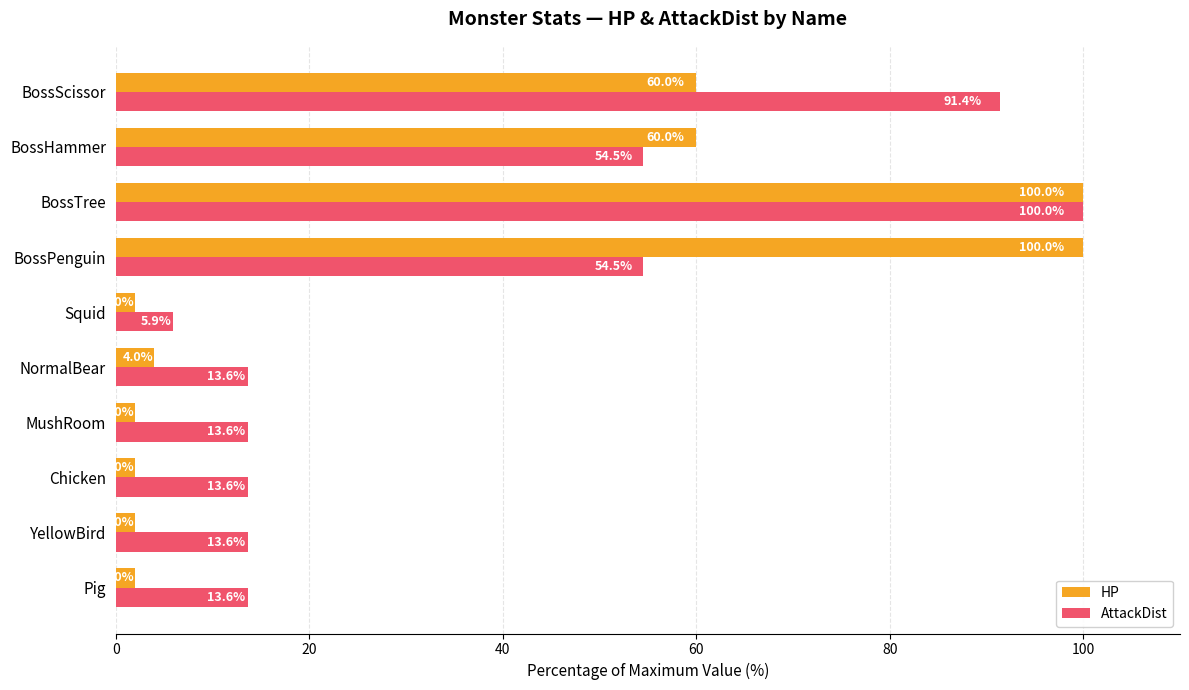

What is the sum of all AttackDist values?

374.5